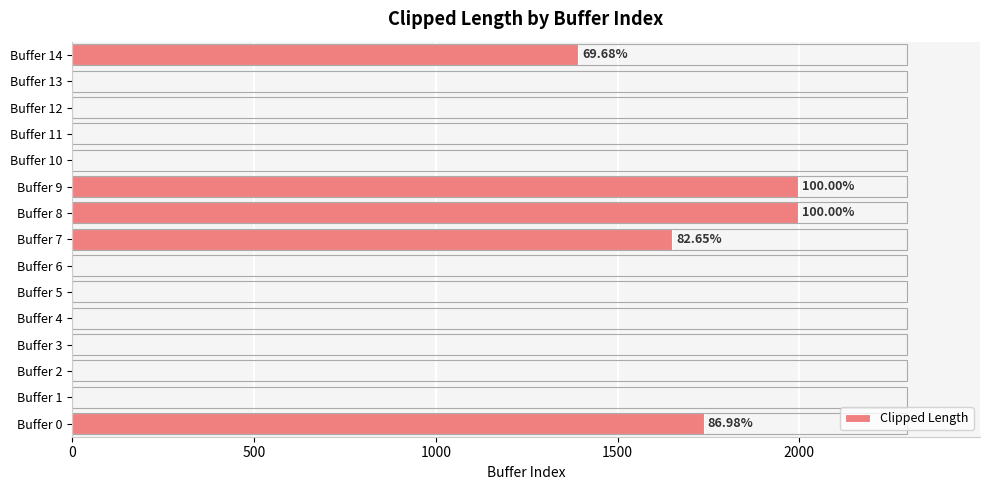

Which has a higher value, Buffer 12 or Buffer 14?

Buffer 14